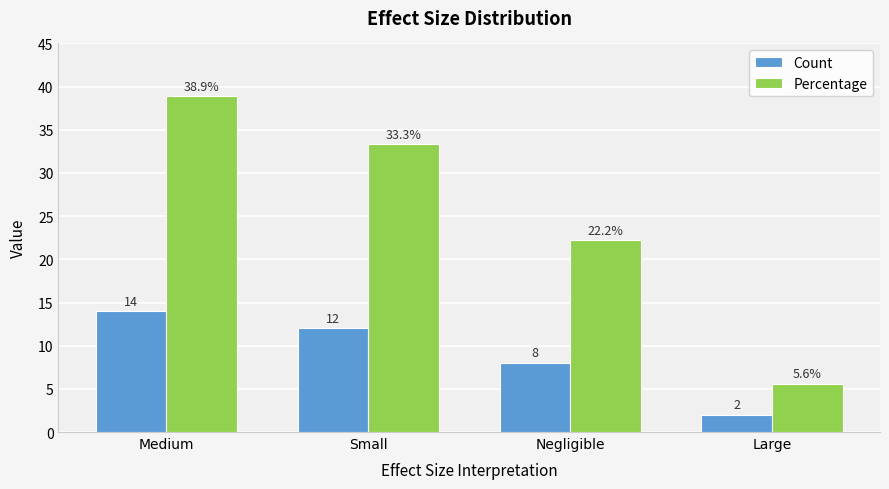

Which series has the largest total across all categories?

Percentage